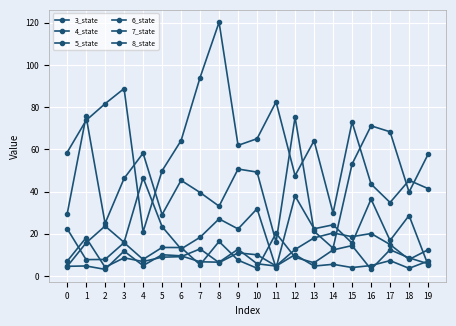

Reading left to right, extract all data points from this chart.

3_state: 22.5	7.8	7.8	15.8	7.8	13.5	13.5	5.3	16.3	7.5	3.7	20.2	8.8	6.3	12.4	14.4	3.2	12.4	8.6	5.8
4_state: 4.5	15.7	23.7	15.9	46.6	23.4	12.8	18.3	27.1	22.3	31.9	3.8	38.0	22.4	24.2	15.6	36.4	16.8	28.7	5.2
5_state: 4.6	4.8	3.1	11.8	4.9	10.1	9.5	6.7	6.5	12.7	5.8	4.7	10.1	4.7	5.5	4.0	5.0	7.3	3.6	7.1
6_state: 29.2	75.7	24.9	46.2	58.2	29.1	45.3	39.6	33.1	50.7	49.2	16.0	75.3	21.2	13.2	53.0	71.2	68.3	39.8	57.7
7_state: 6.9	18.1	4.1	8.6	6.8	8.9	9.2	12.8	6.3	10.9	10.0	4.7	12.6	18.1	20.4	18.6	20.1	14.9	7.8	12.4
8_state: 58.5	73.7	81.6	88.8	20.9	49.9	64.2	94.1	120.3	61.9	65.1	82.5	47.6	64.1	29.8	73.0	43.6	34.8	45.3	41.4